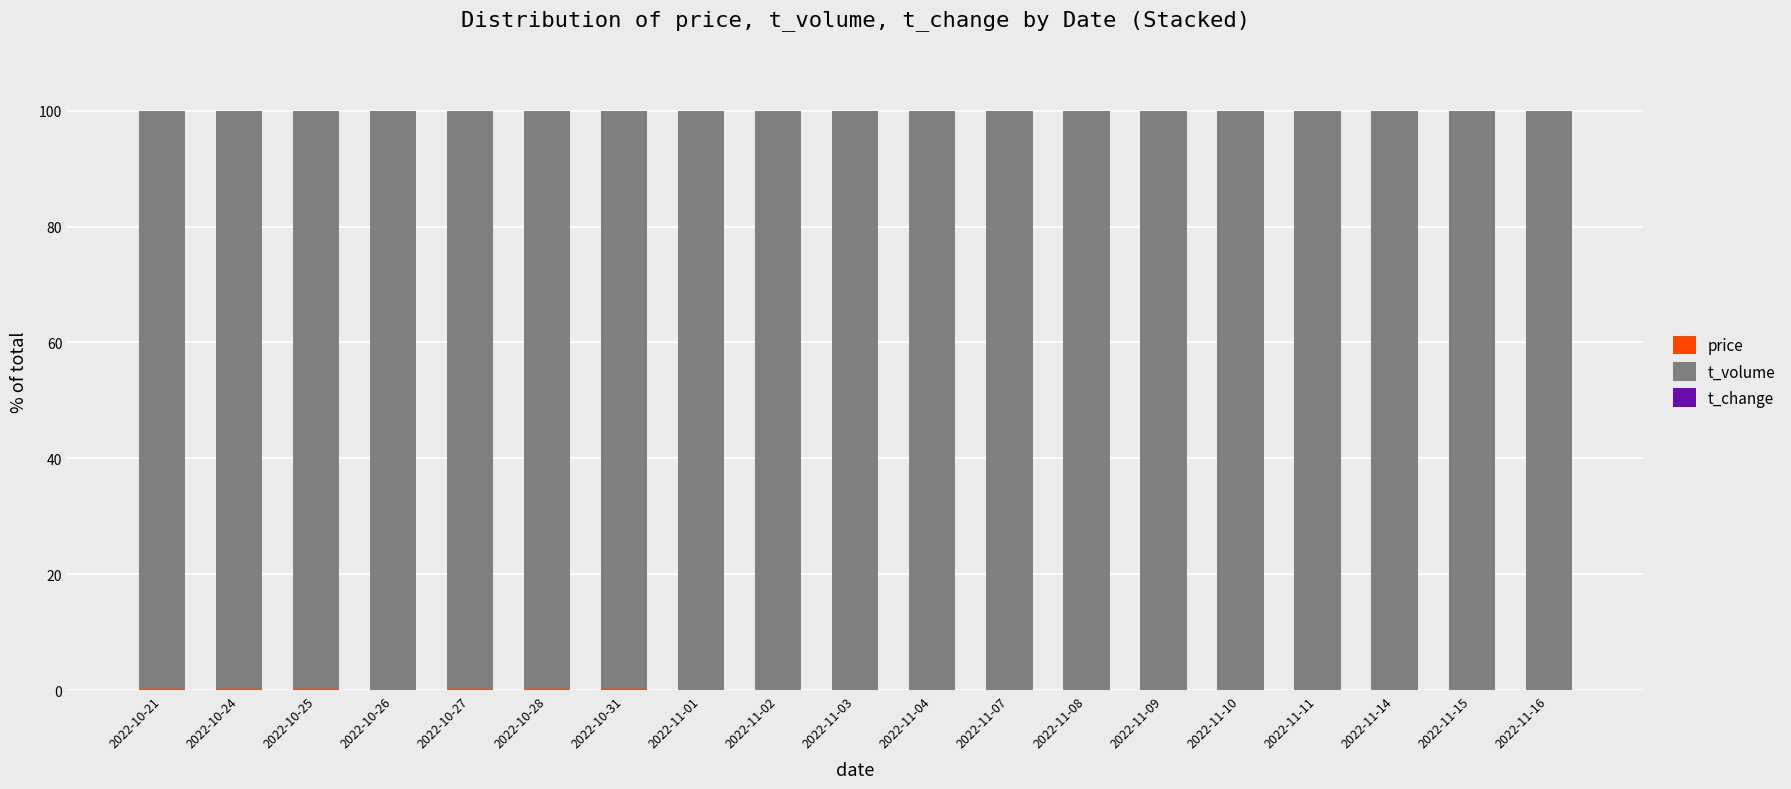

Count the t_change values in the range 0 to 1.

19